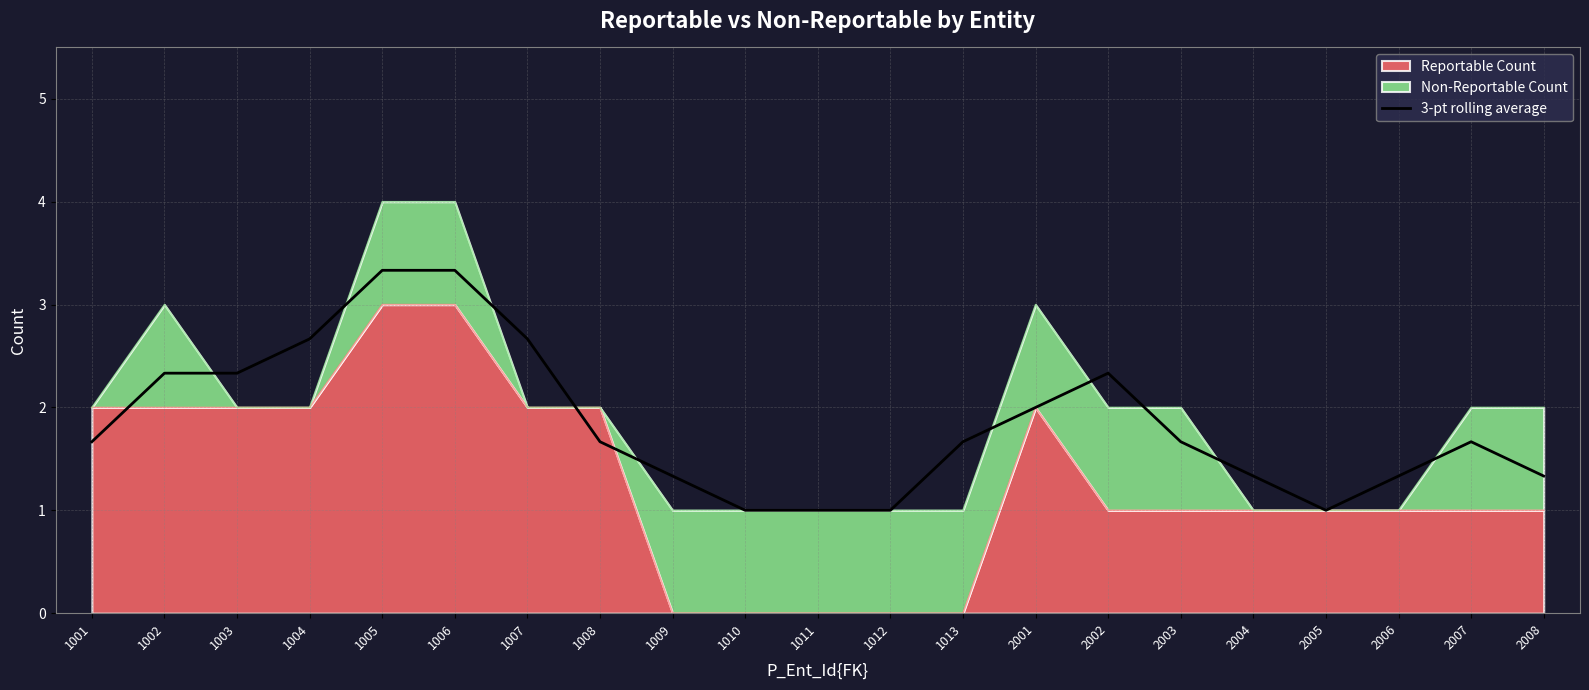

List the labels in order of value, largest first.

1005, 1006, 1004, 1007, 1002, 1003, 2002, 2001, 1001, 1008, 1013, 2003, 2007, 1009, 2004, 2006, 2008, 1010, 1011, 1012, 2005